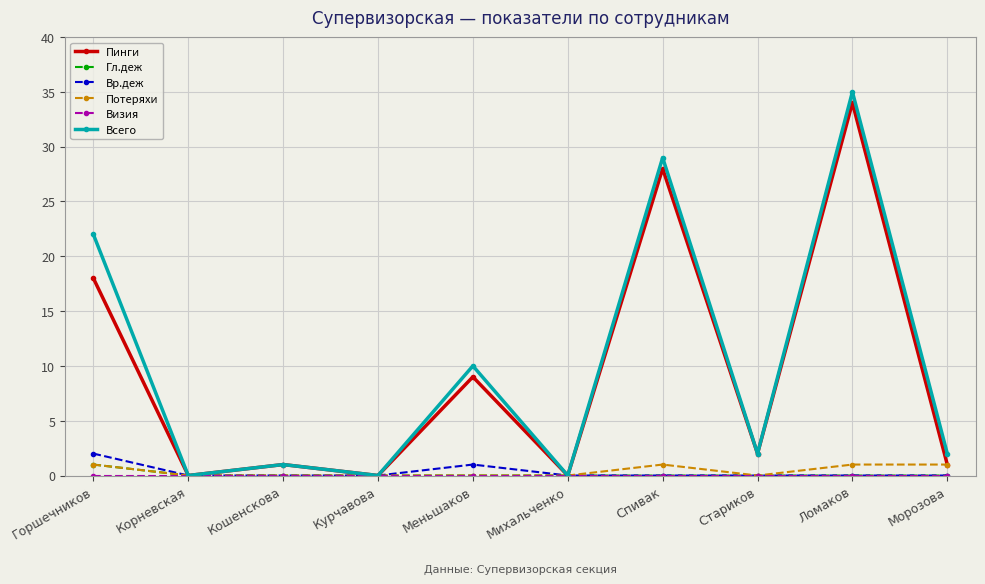

What is the total value across all series at Стариков?

4